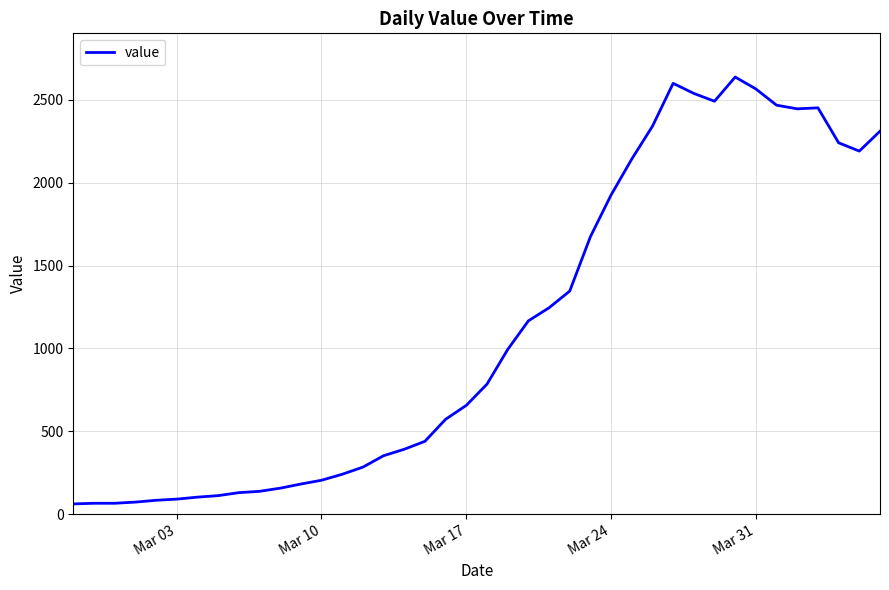

What is the greatest value displayed?

2638